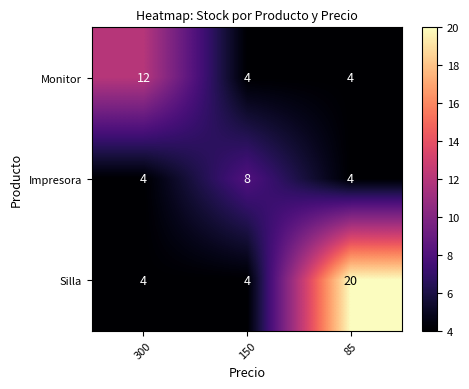

The Silla series shows 4 at 300. True or false?

True